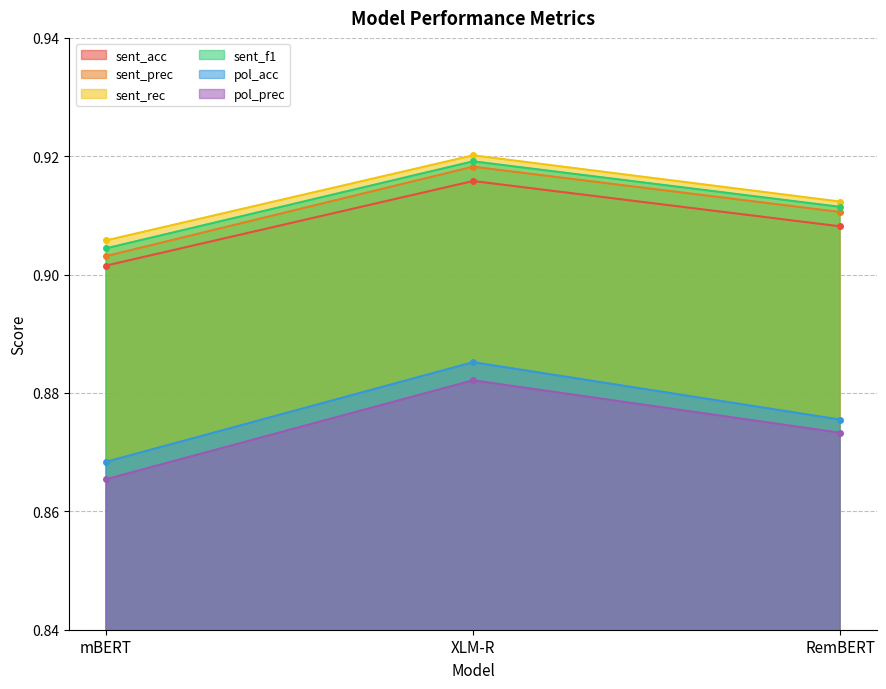

What is the label of the 1st point from the left?

mBERT